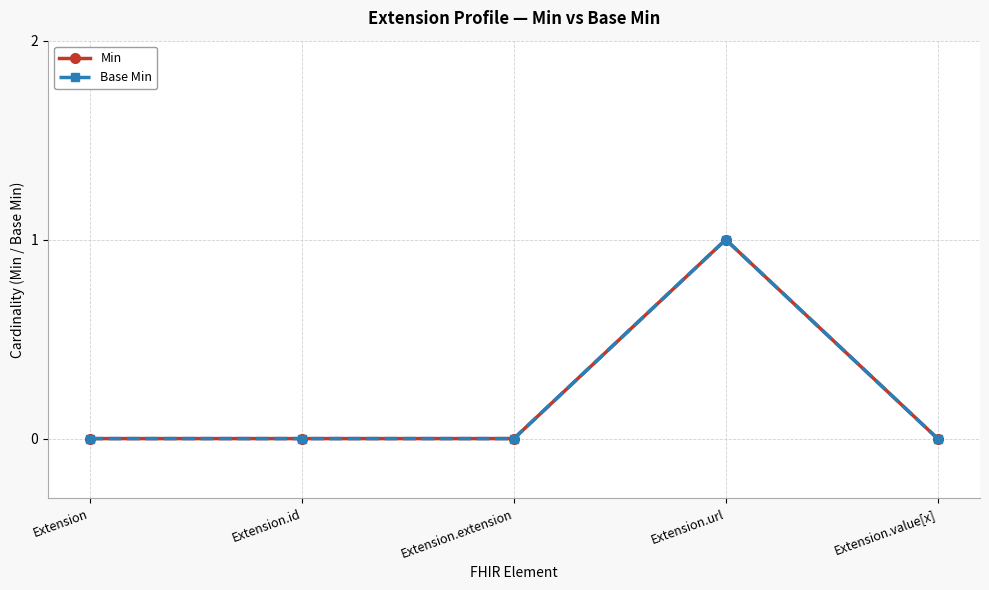

What is the difference between the Min values at Extension.url and Extension.extension?

1